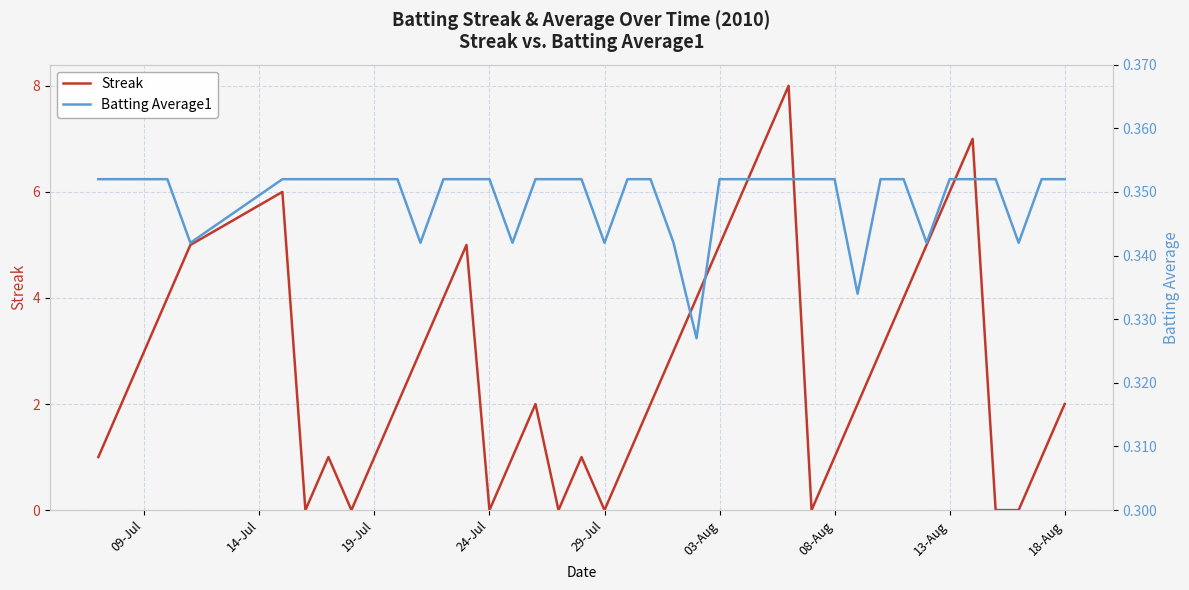

True or false: Streak has a value of 5.0 at 29-Jul.

False